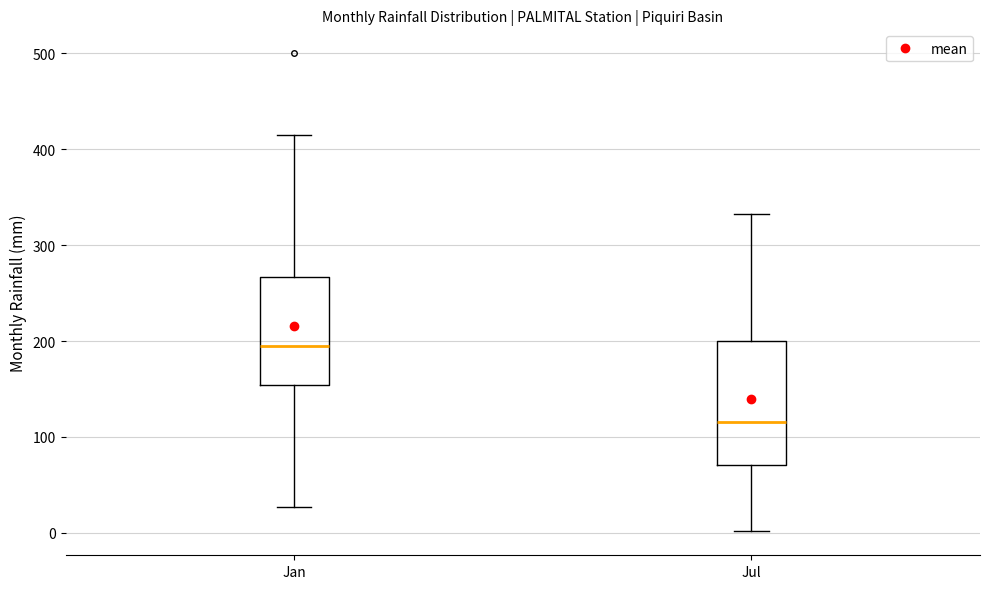

Which box's median line is the lowest?

Jul